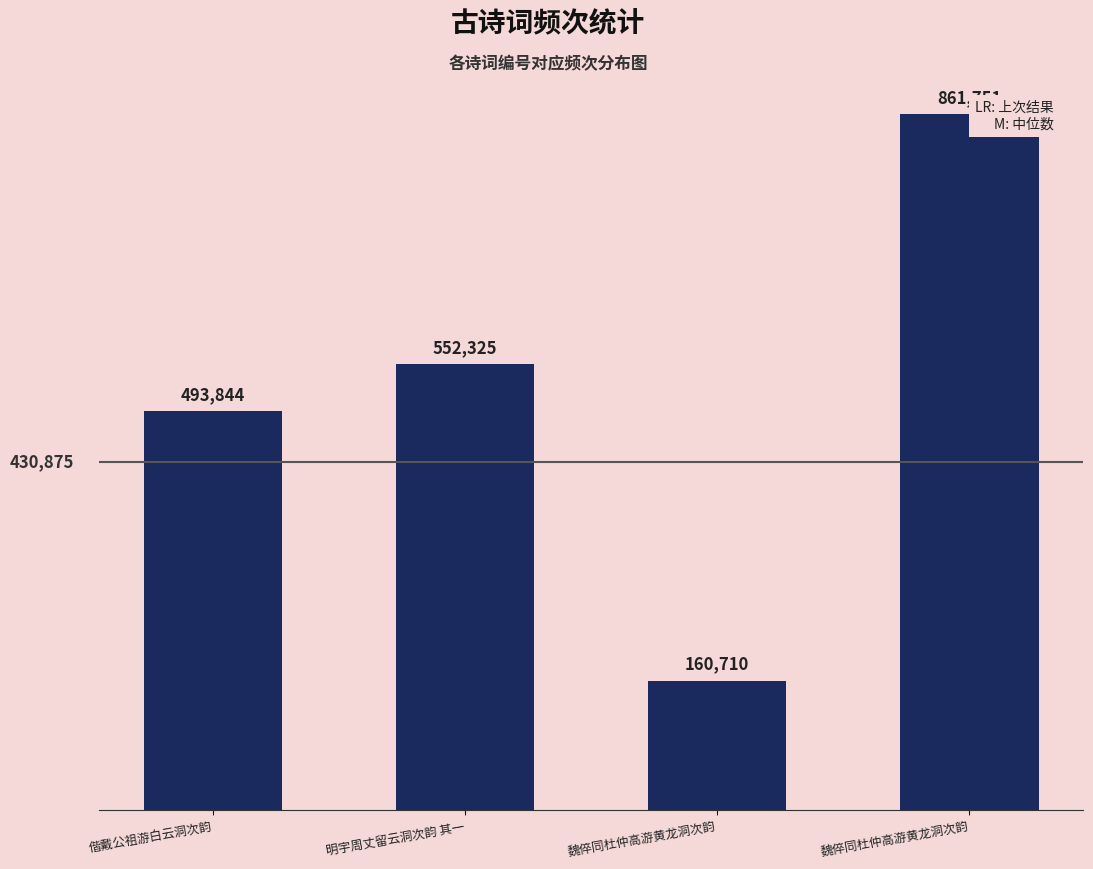

How many data points does each series have?

4